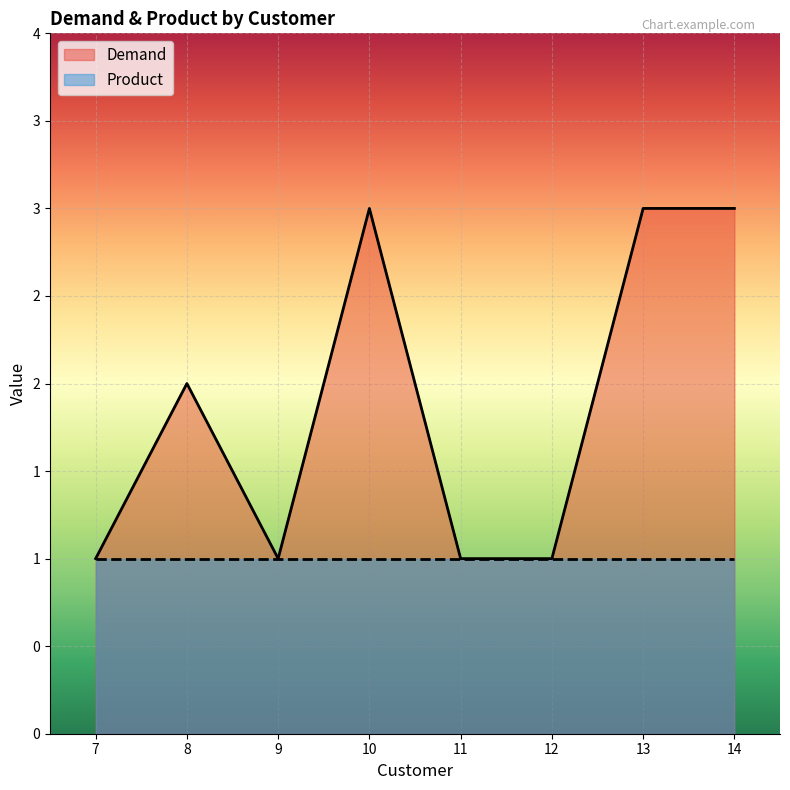

Is the value of Demand at 8 greater than the value of Product at 13?

Yes